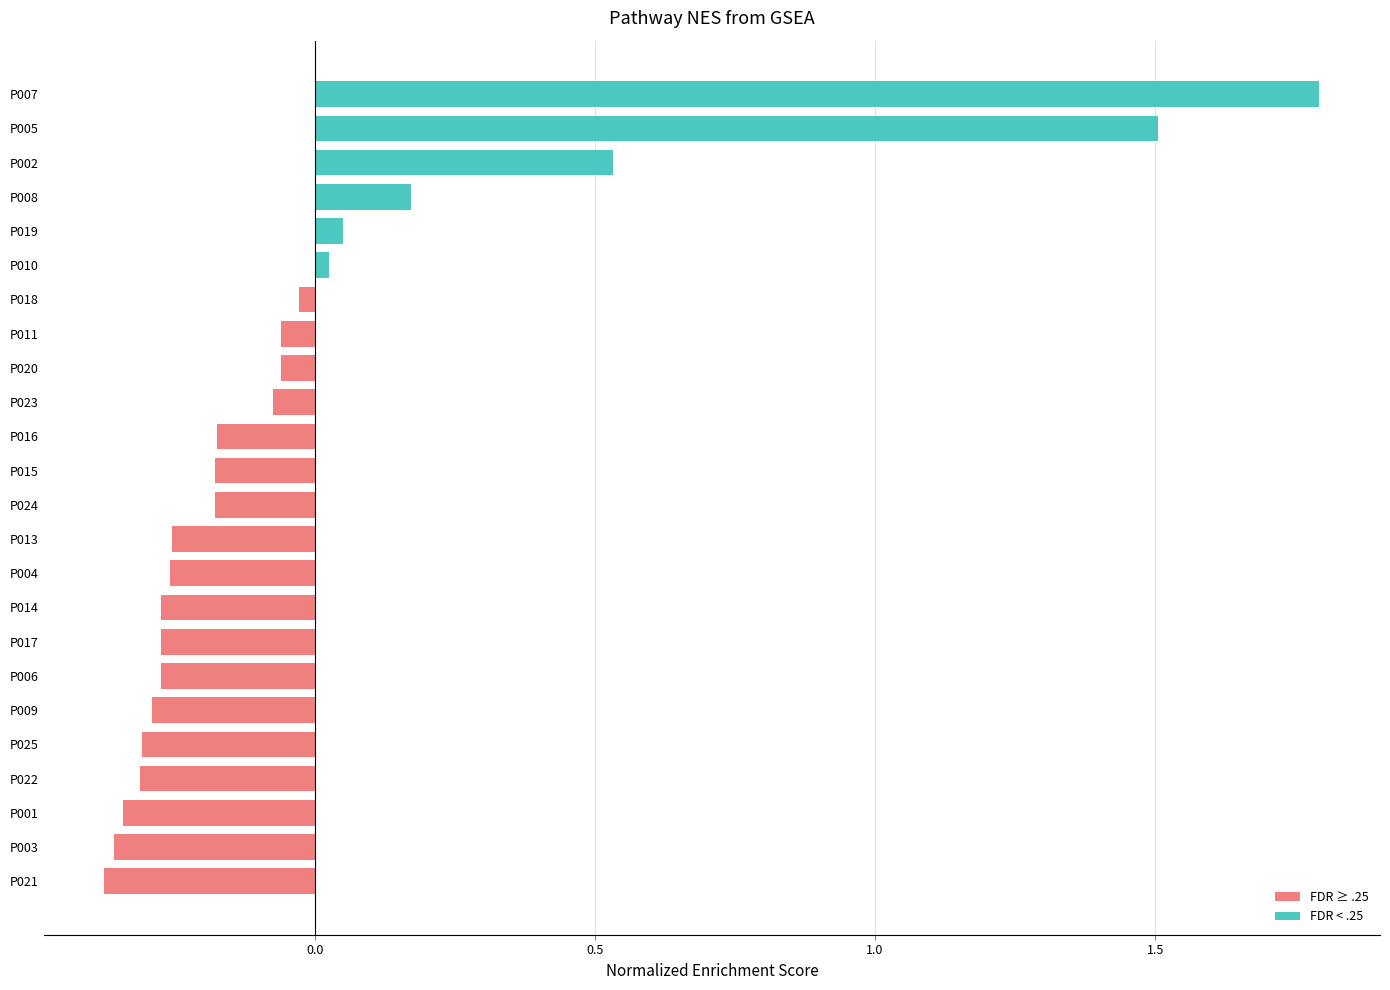

What is the difference between the second highest and second lowest values?

1.9